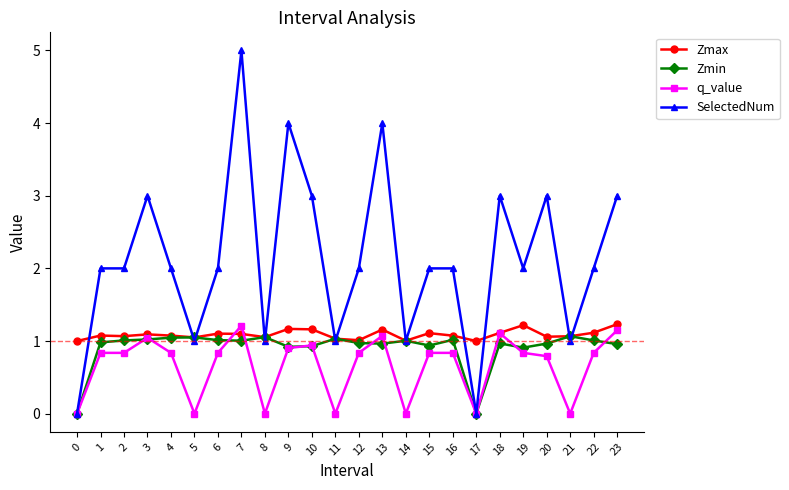

Is the value of SelectedNum at 15 greater than the value of Zmax at 20?

Yes